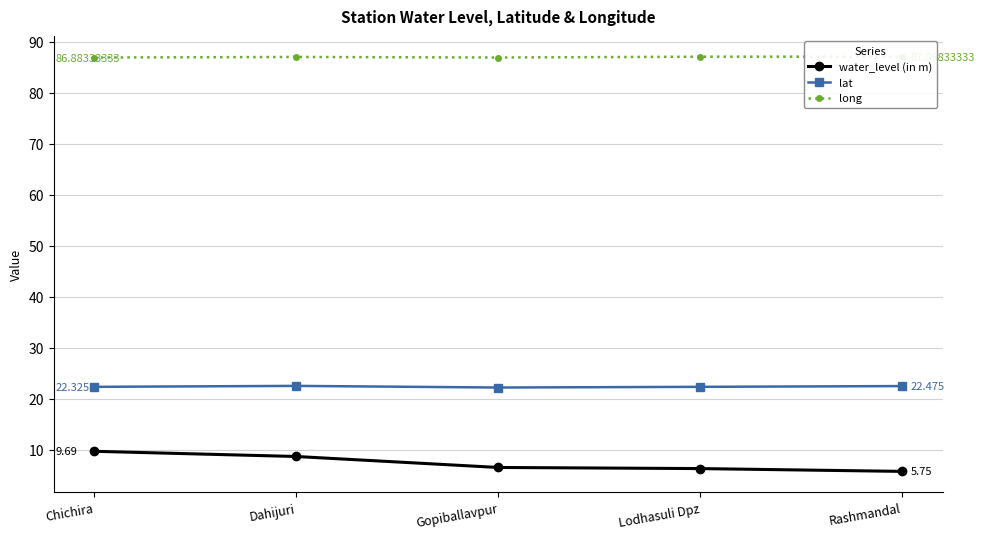

True or false: long has more than 2 interior local peaks.

False